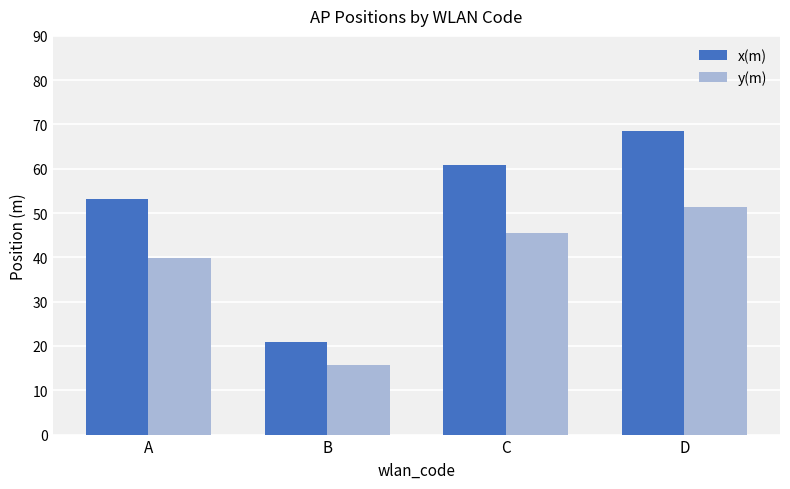

At how many categories does at least one series exceed 31?

3